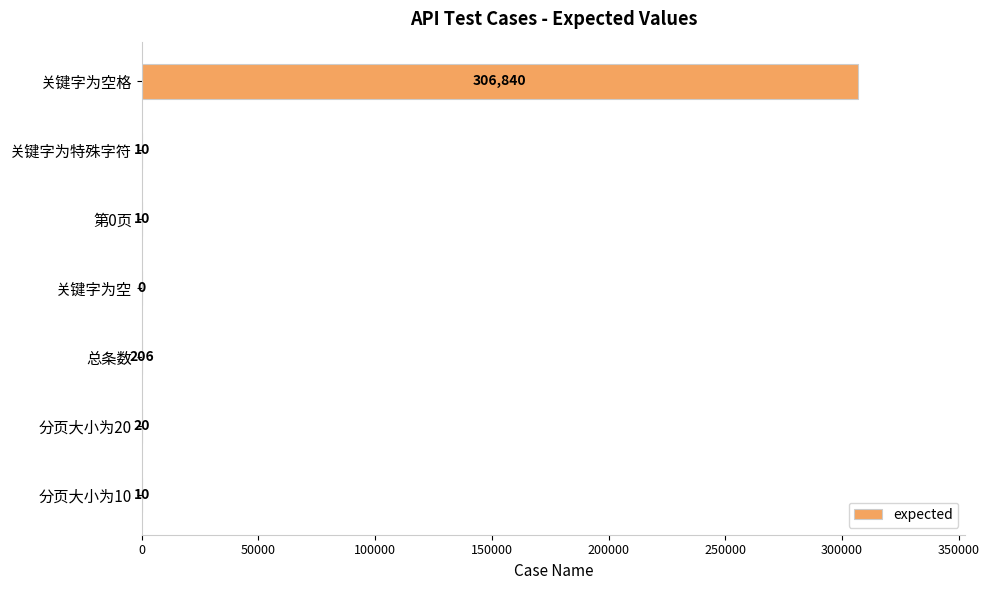

True or false: the data shows 306840 at 关键字为空格.

True